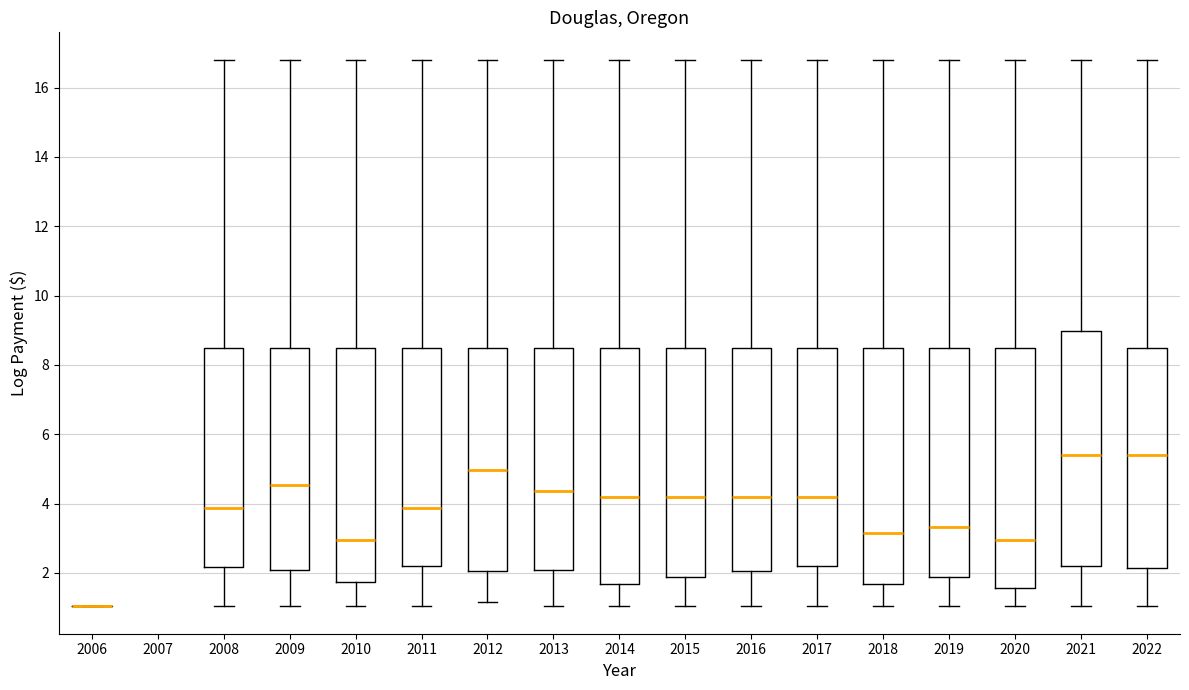

Where does the median line of the box at x = 2014 sit on the y-axis? The values are not printed on the chart, so give them approximately, as read against the axis.

4.2